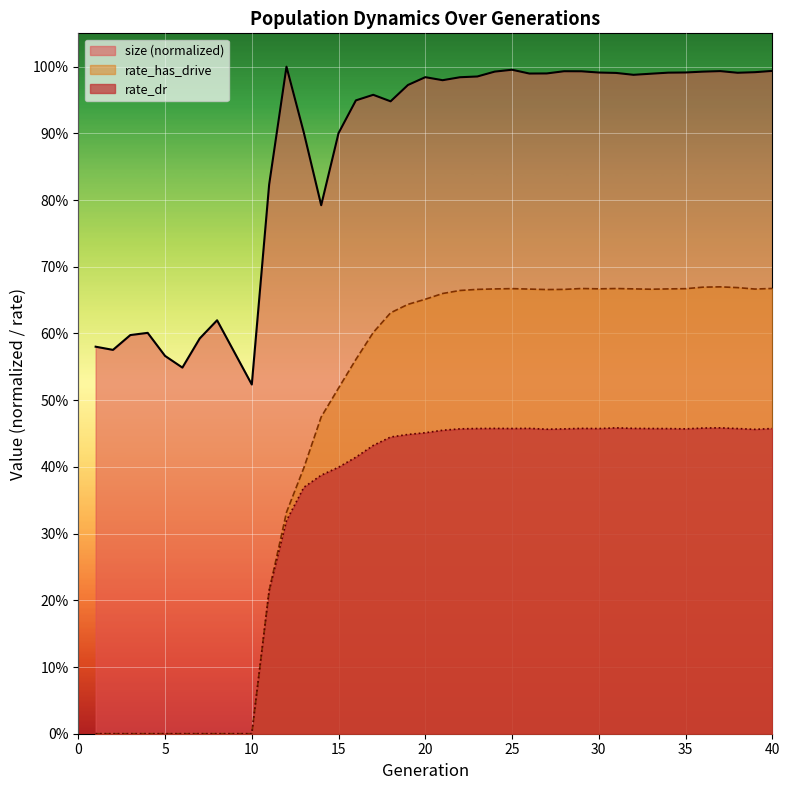

What is the sum of all size values?

34.8